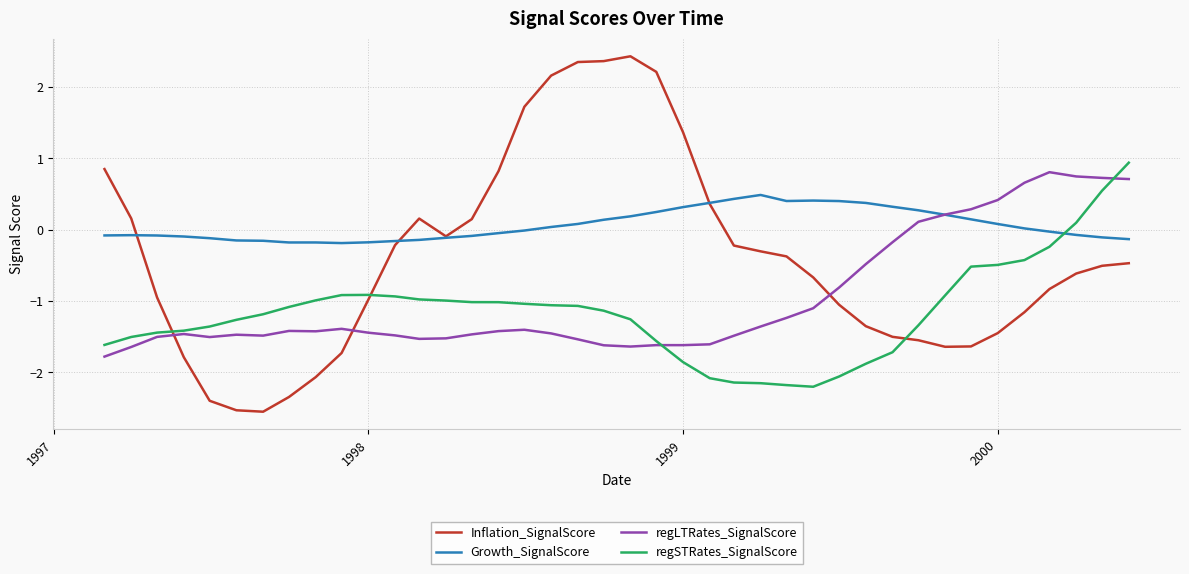

True or false: regSTRates_SignalScore and Inflation_SignalScore cross at least once.

True